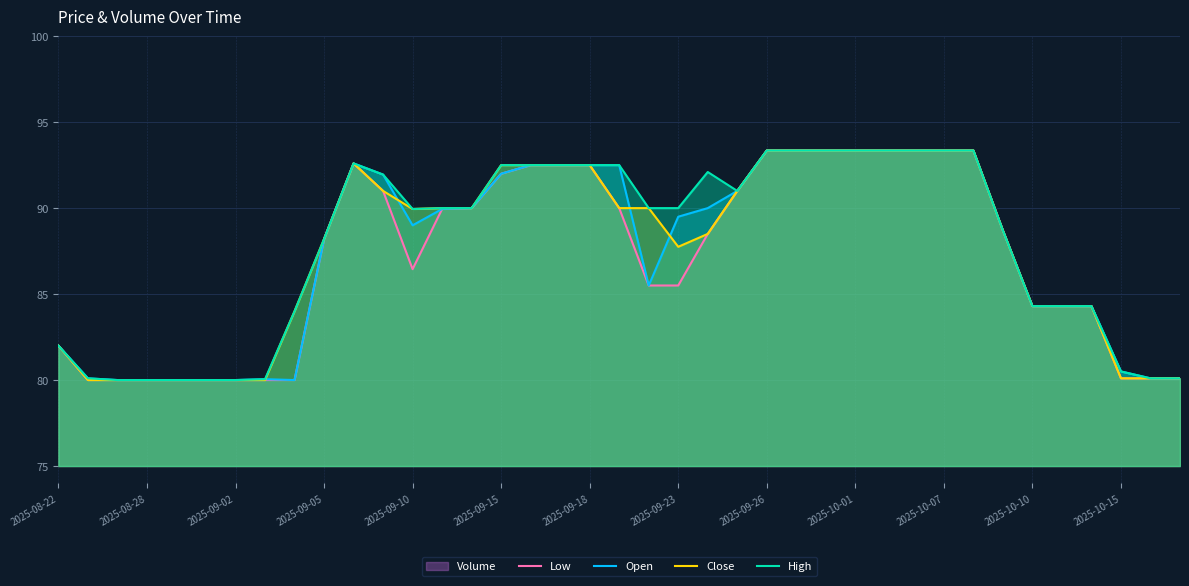

The value of Open at 2025-09-26 is 93.3. True or false?

True